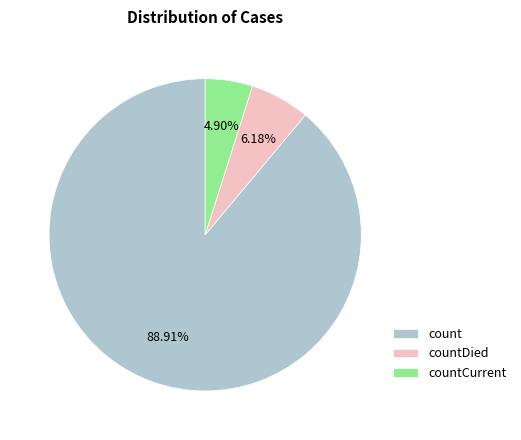

How many slices are in this pie chart?

3